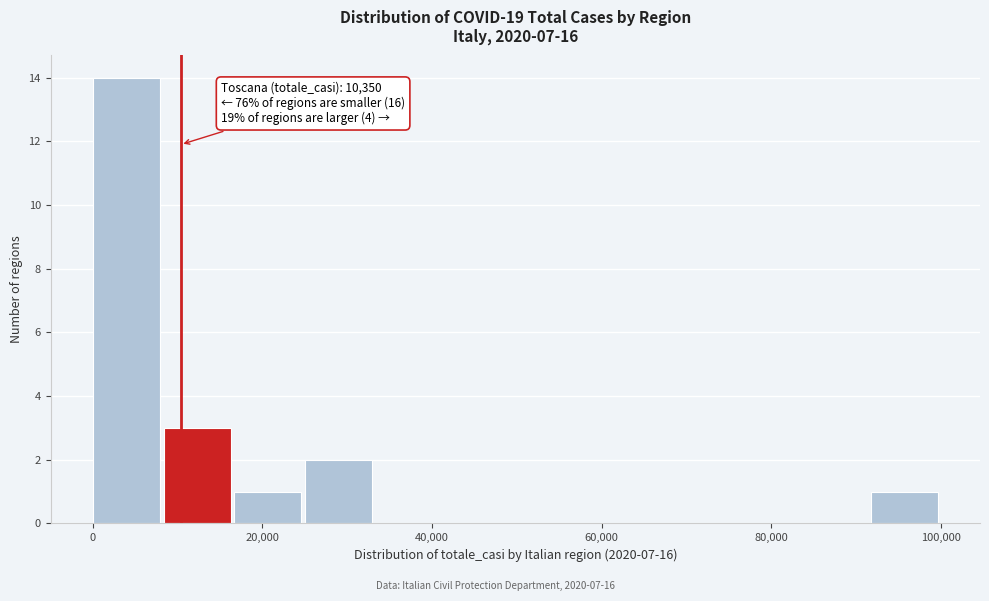

Over which range of the x-axis is the bar tallest?

0 to 8000